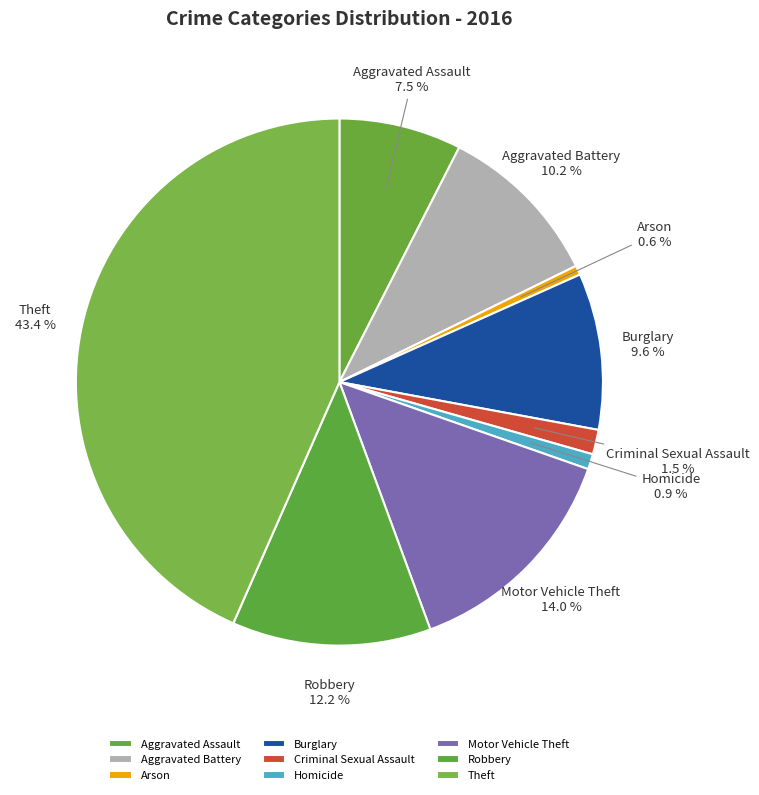

How much of the chart is everything except Robbery?

87.8%